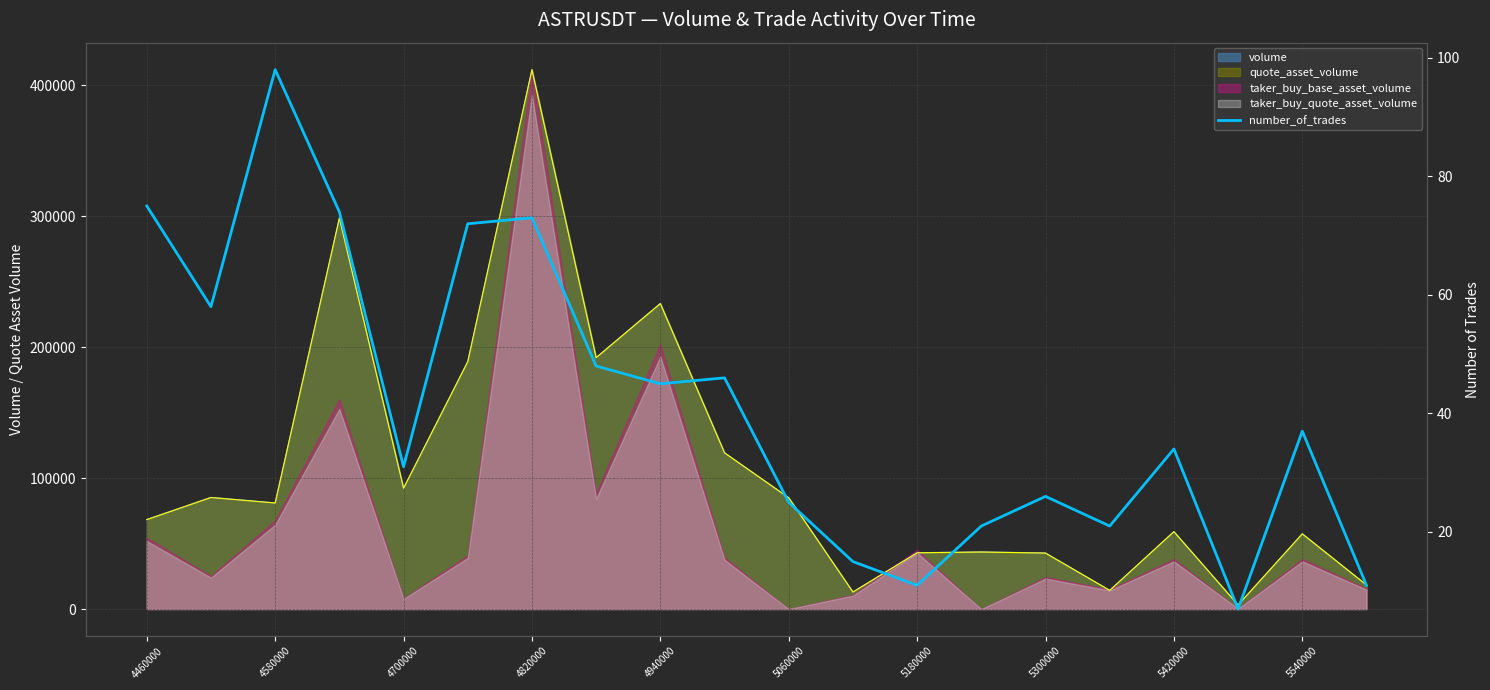

Which category has the lowest value across all series?

17